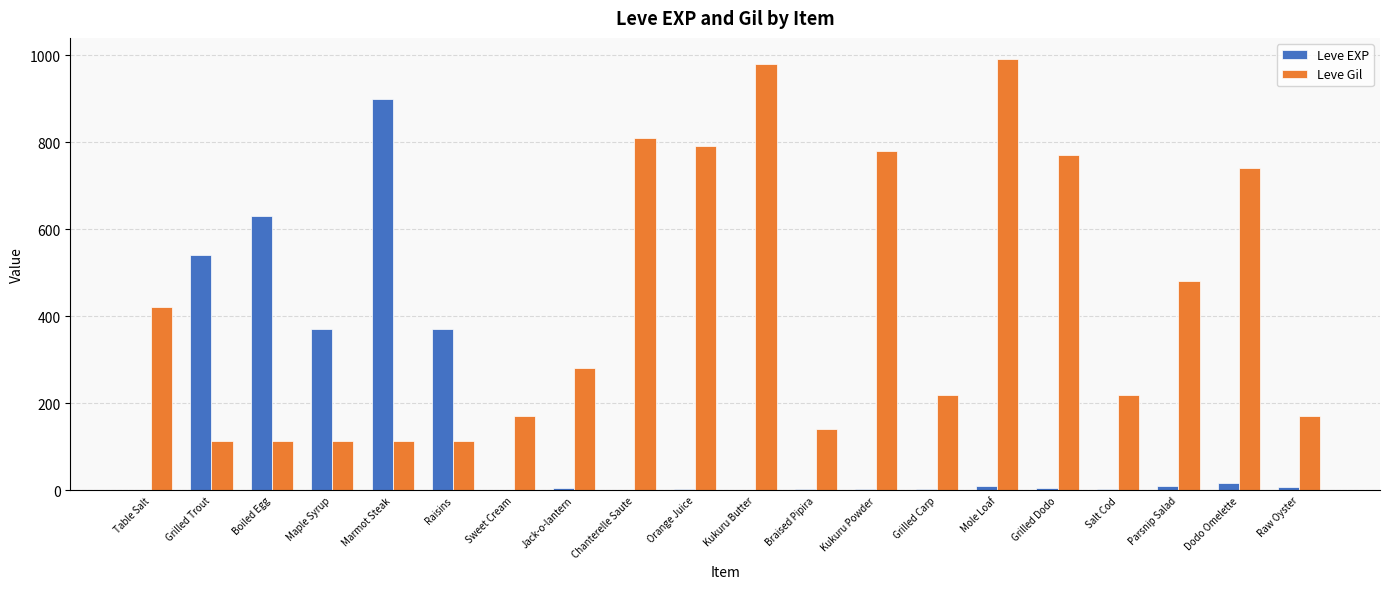

What is the total value across all series at Maple Syrup?

482